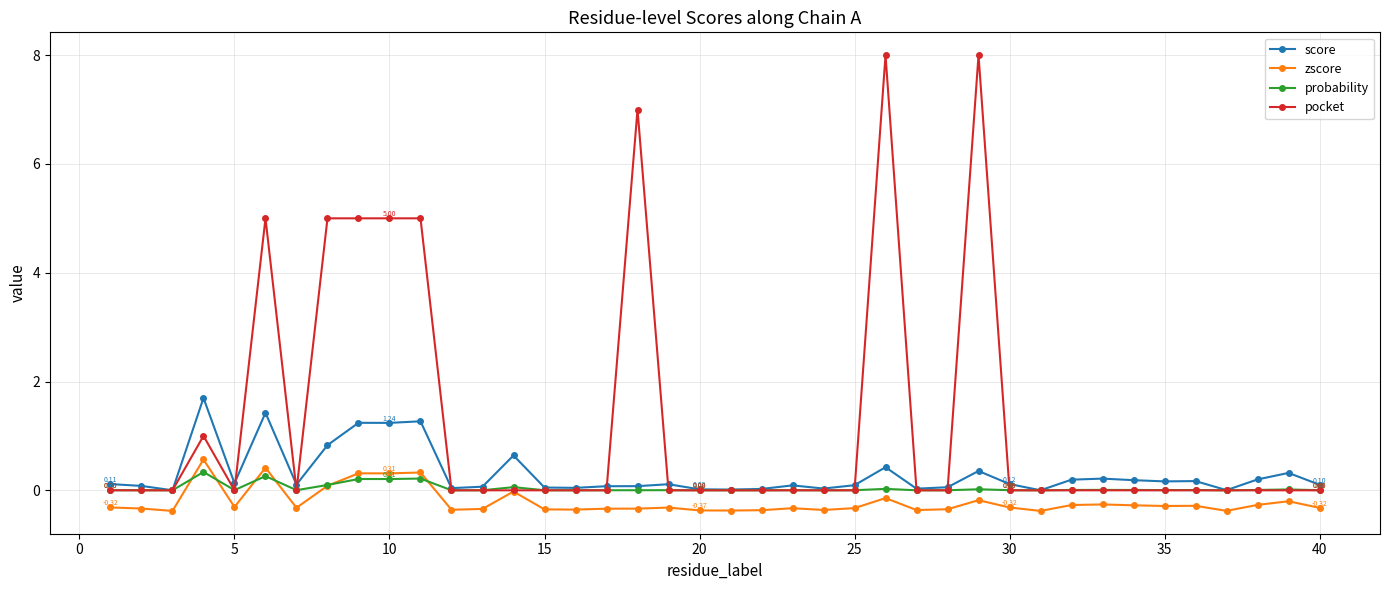

List the series in order of their peak value, lowest first.

probability, zscore, score, pocket